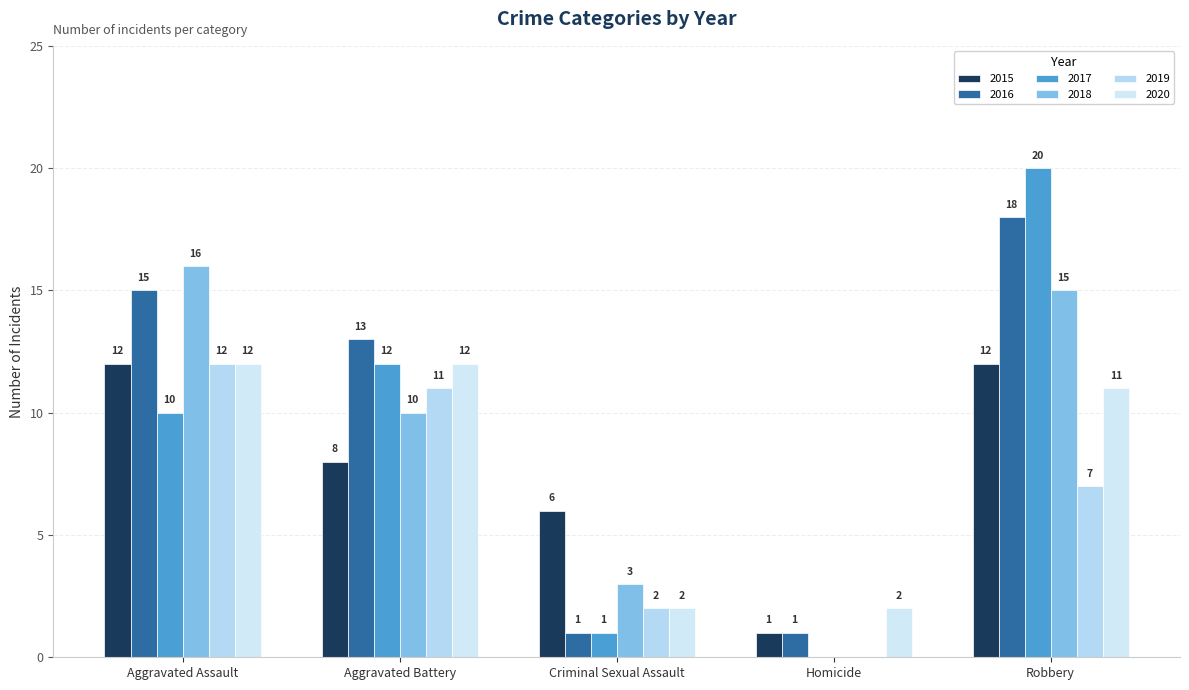

What is the label of the 3rd bar from the right?

Criminal Sexual Assault